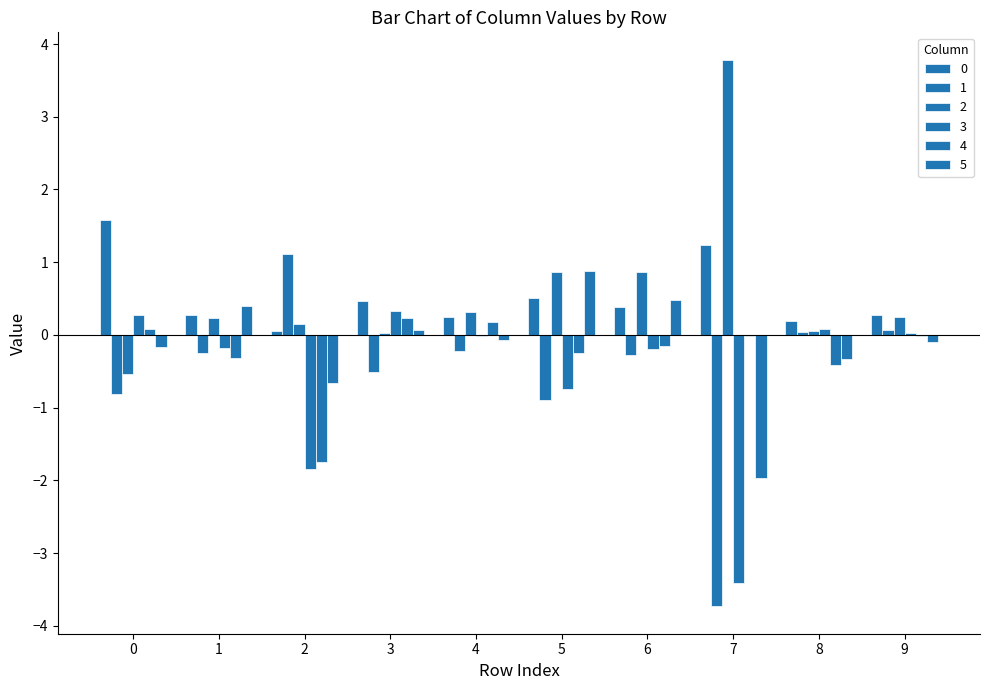

Reading left to right, what are all the values shown in this chart?

0: 1.6	0.3	0.1	0.5	0.3	0.5	0.4	1.2	0.2	0.3
1: -0.8	-0.2	1.1	-0.5	-0.2	-0.9	-0.3	-3.7	0.0	0.1
2: -0.5	0.2	0.2	0.0	0.3	0.9	0.9	3.8	0.0	0.3
3: 0.3	-0.2	-1.8	0.3	-0.0	-0.7	-0.2	-3.4	0.1	0.0
4: 0.1	-0.3	-1.7	0.2	0.2	-0.3	-0.1	-0.0	-0.4	-0.0
5: -0.2	0.4	-0.7	0.1	-0.1	0.9	0.5	-2.0	-0.3	-0.1